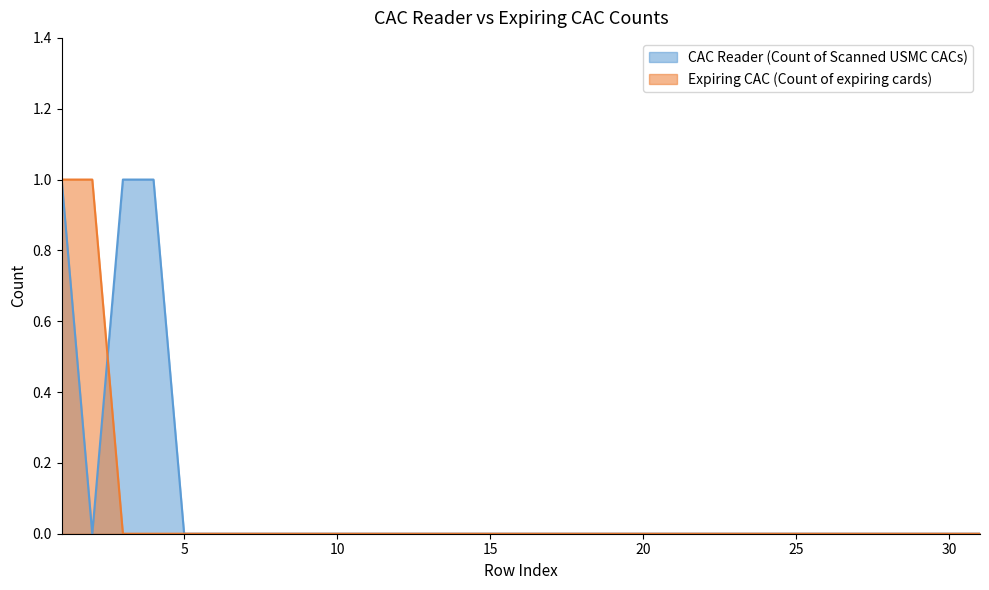

At which label is CAC Reader (Count of Scanned USMC CACs) closest to 0?

2